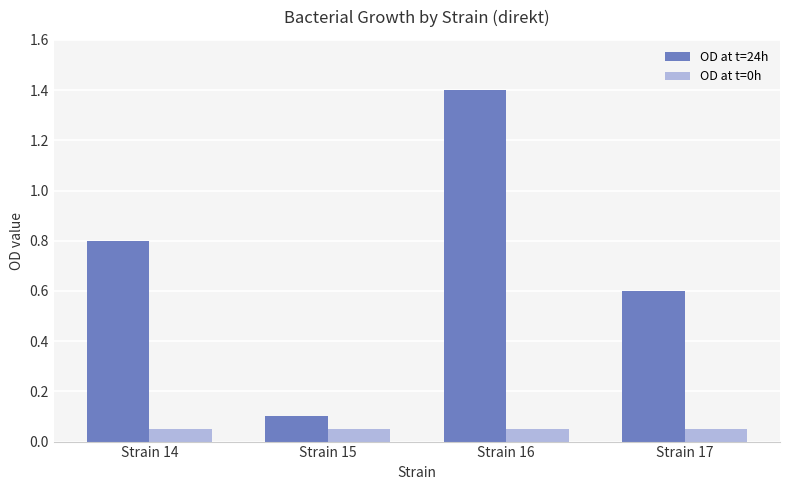

What is the maximum value shown in the chart?

1.4